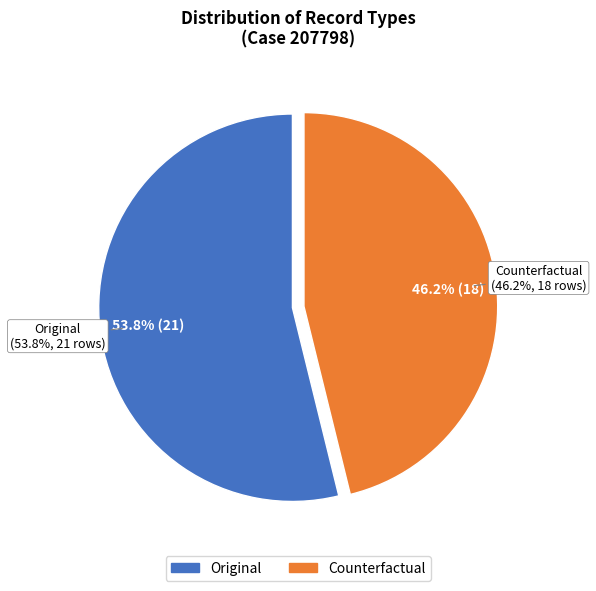

To the nearest percent, what portion does Counterfactual (Type=Counterfactual) represent?

46%